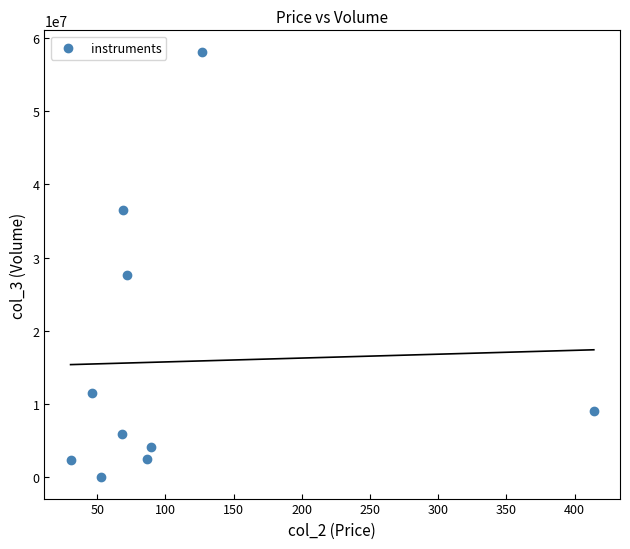

What Y value in the scatter plot is closest to 29066900?

27635878